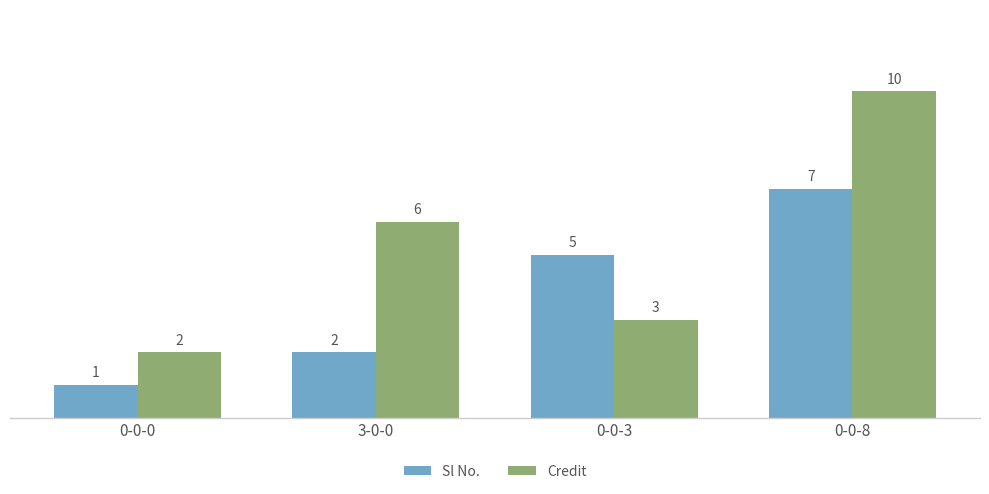

Where is Sl No. nearest to the value 4?

0-0-3